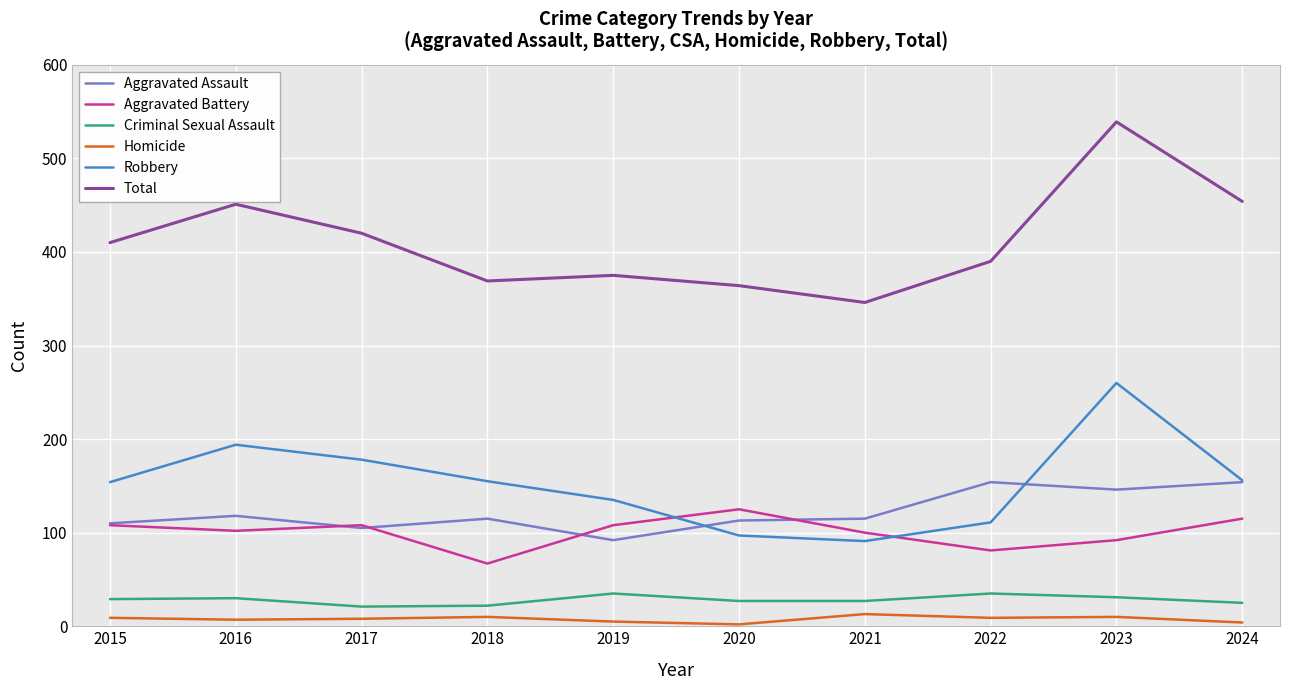

True or false: Criminal Sexual Assault has a value of 12 at 2022.

False